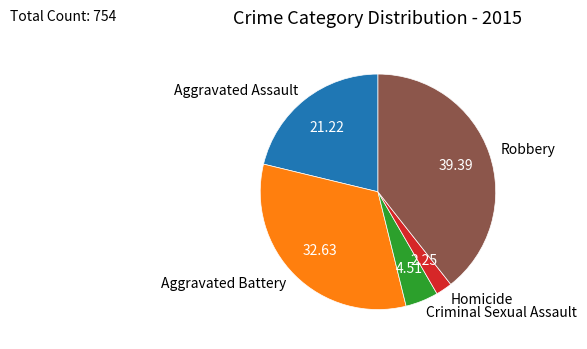

Is Aggravated Assault the majority of the pie?

No